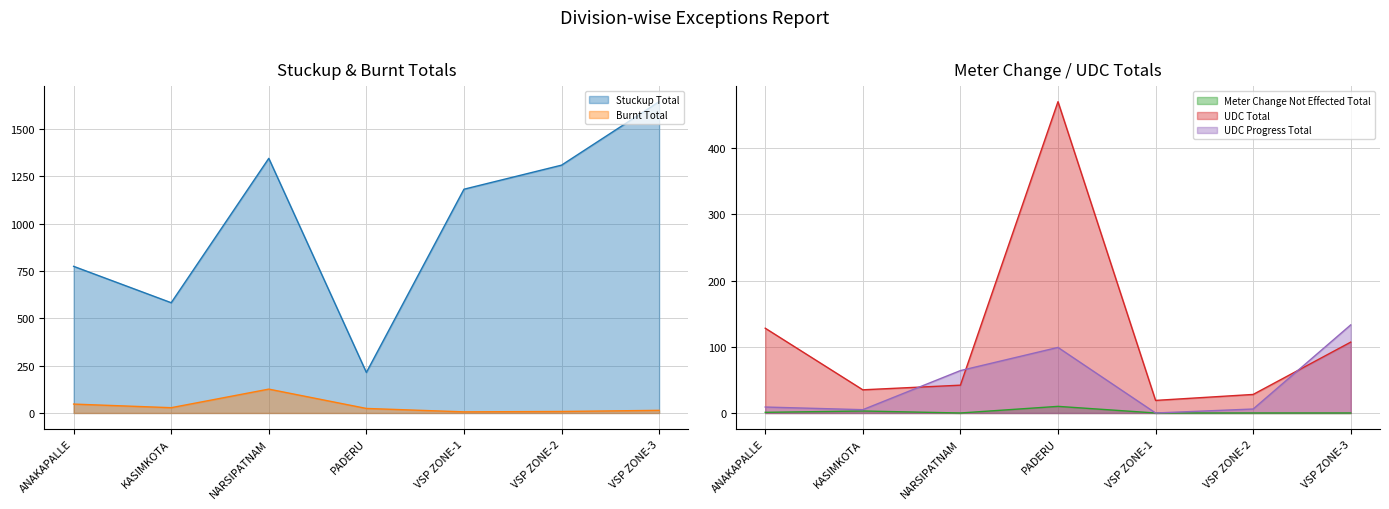

Is it true that UDC Progress Total equals 99 at PADERU?

True